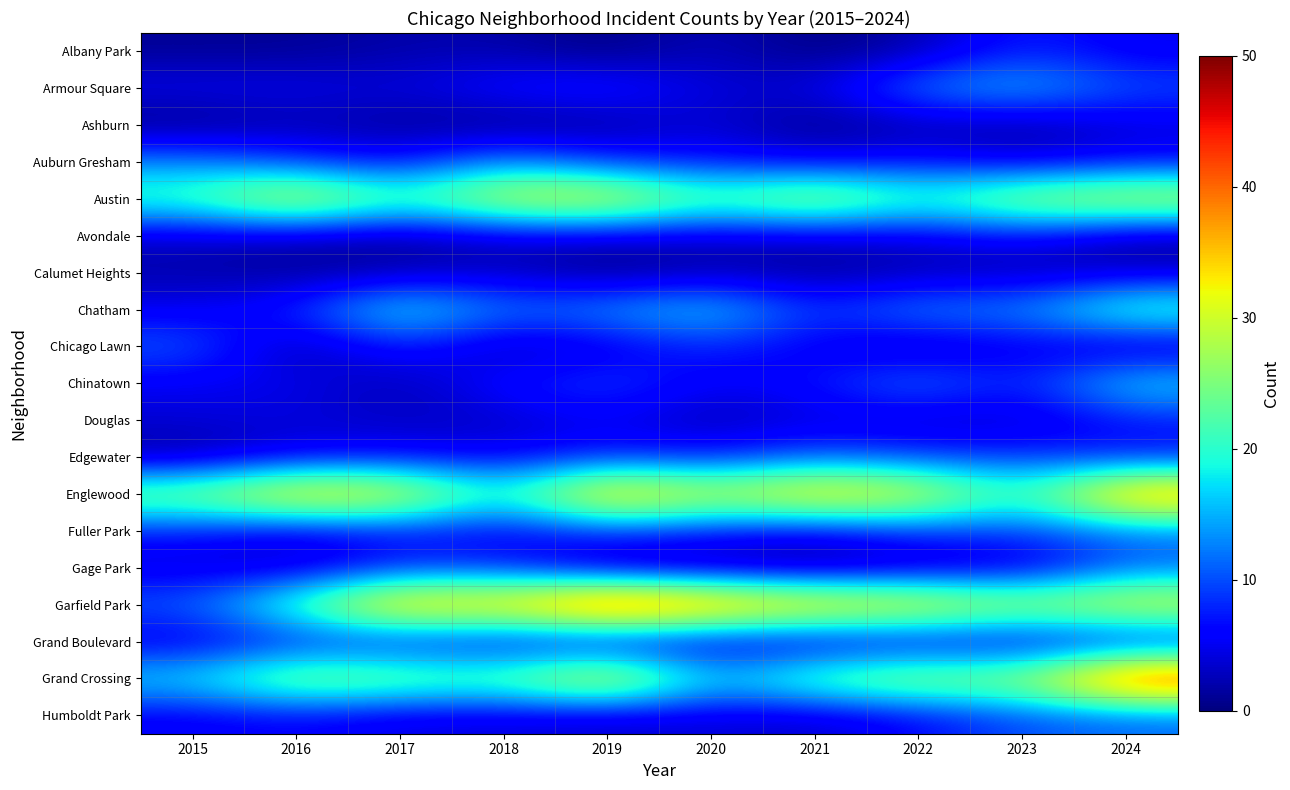

How many series are shown in this chart?

19